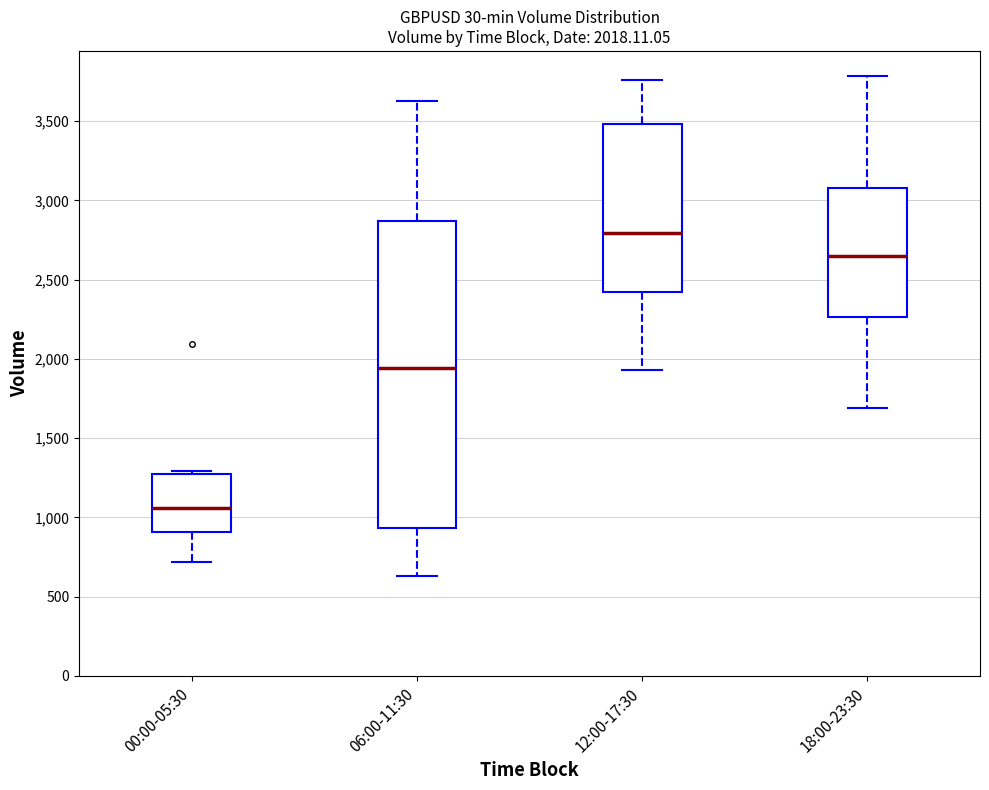

Which box's median line is the highest?

12:00-17:30